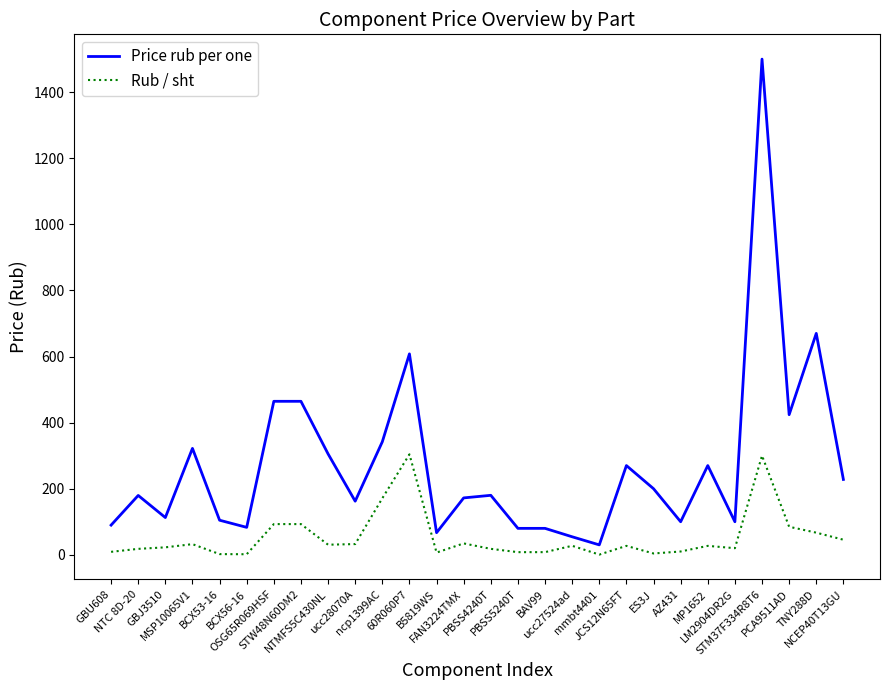

Where is Price rub per one nearest to the value 765?

TNY288D